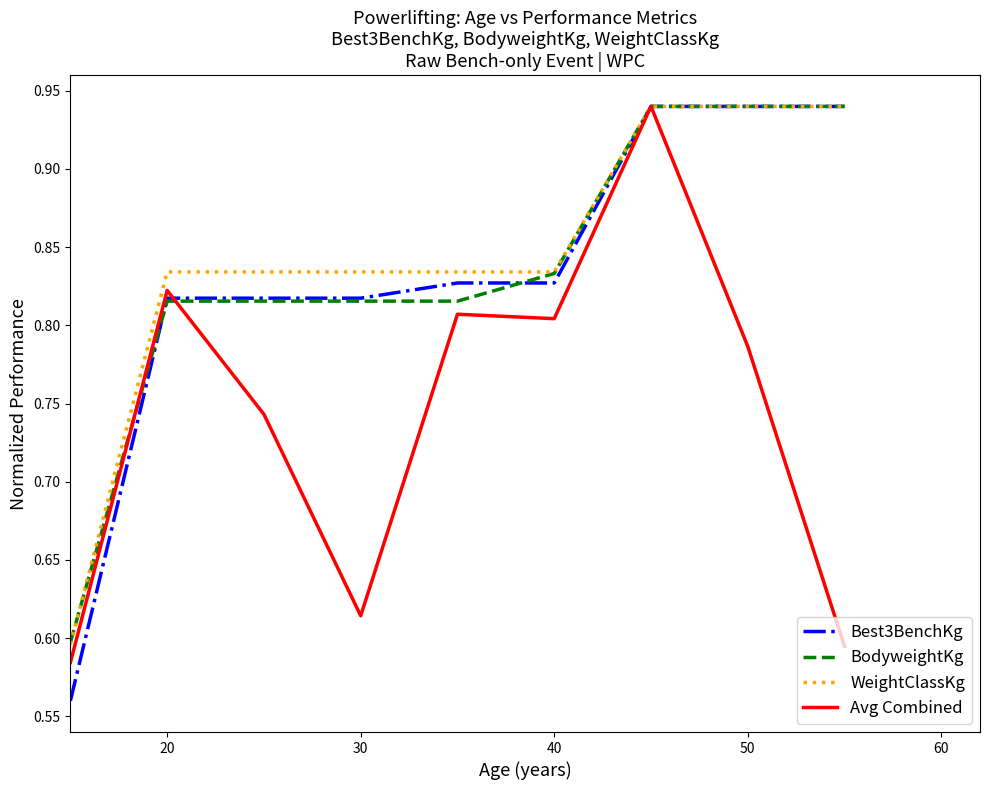

Which series has the largest range (max minus min)?

Best3BenchKg